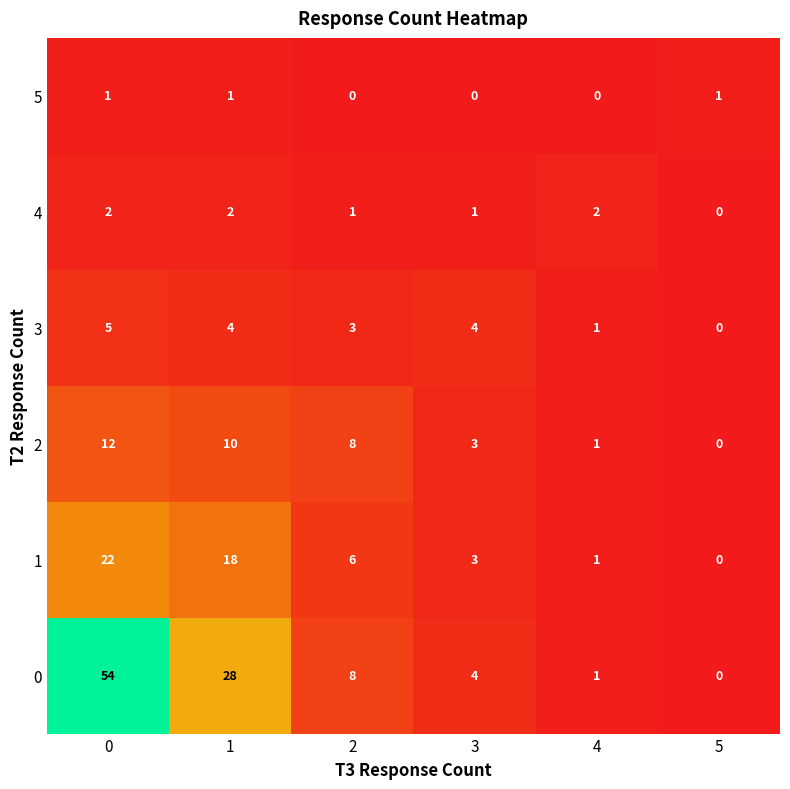

What is the maximum value shown in the chart?

54